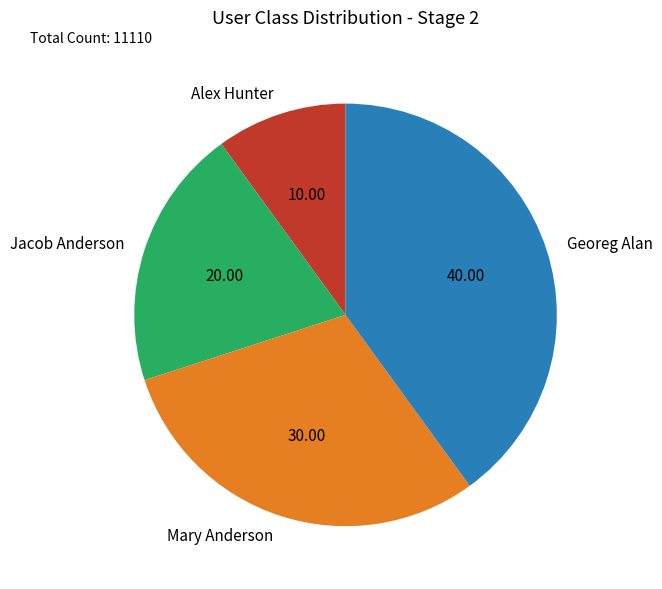

Count the number of slices in the pie.

4